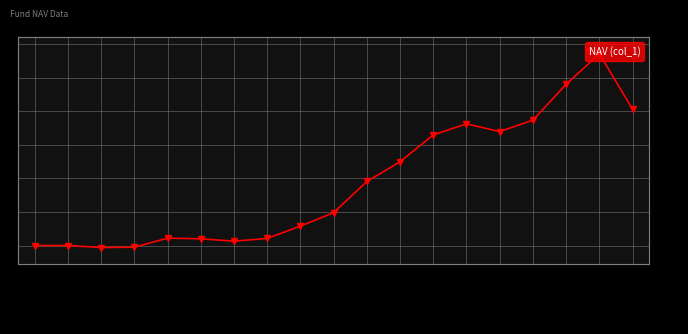

The value at 2017-08-25 is 1.0. True or false?

True